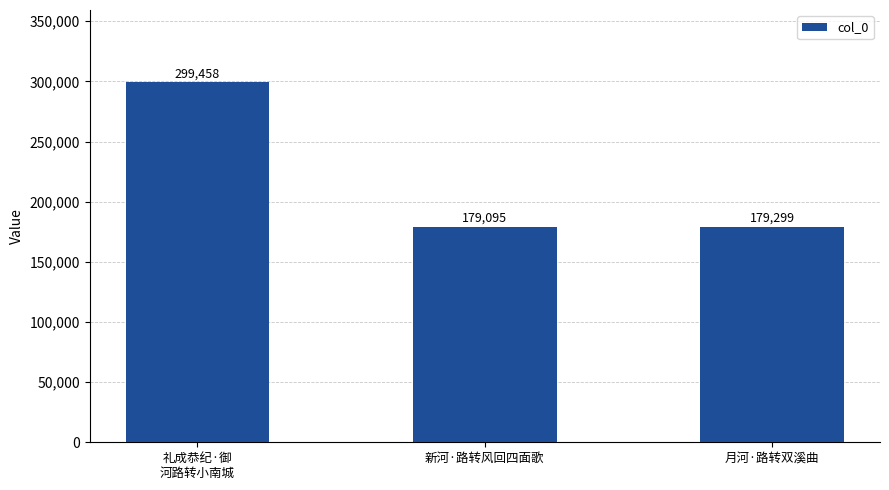

At which label does the data first exceed 179299?

礼成恭纪·御
河路转小南城